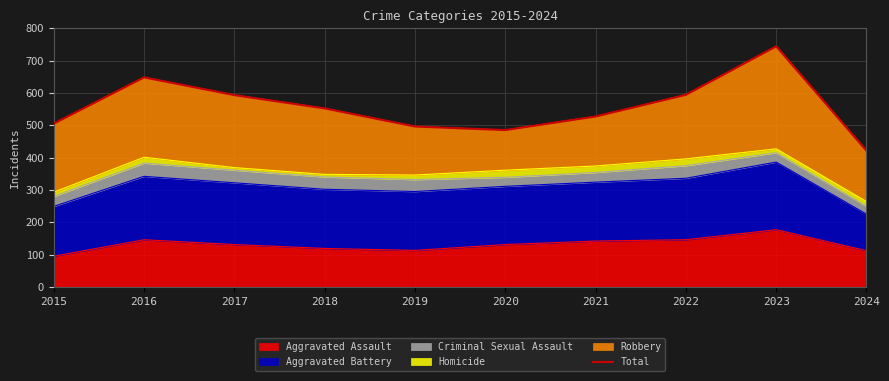

Where is the data nearest to the value 582?

2017